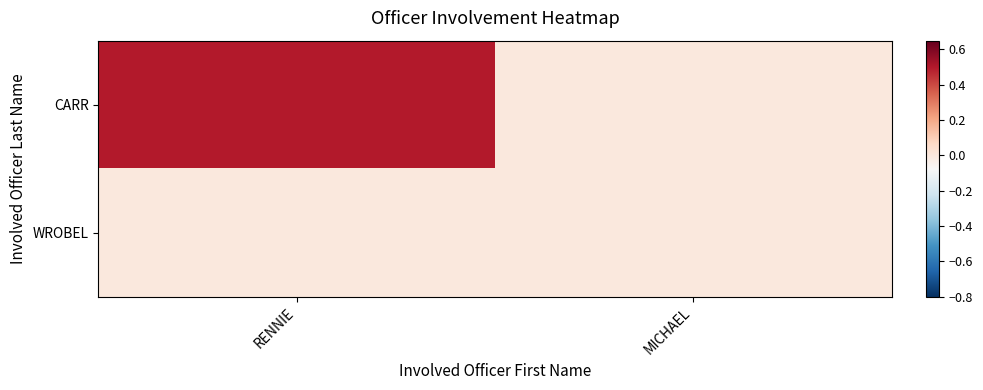

At which category does the chart reach its peak across all series?

RENNIE